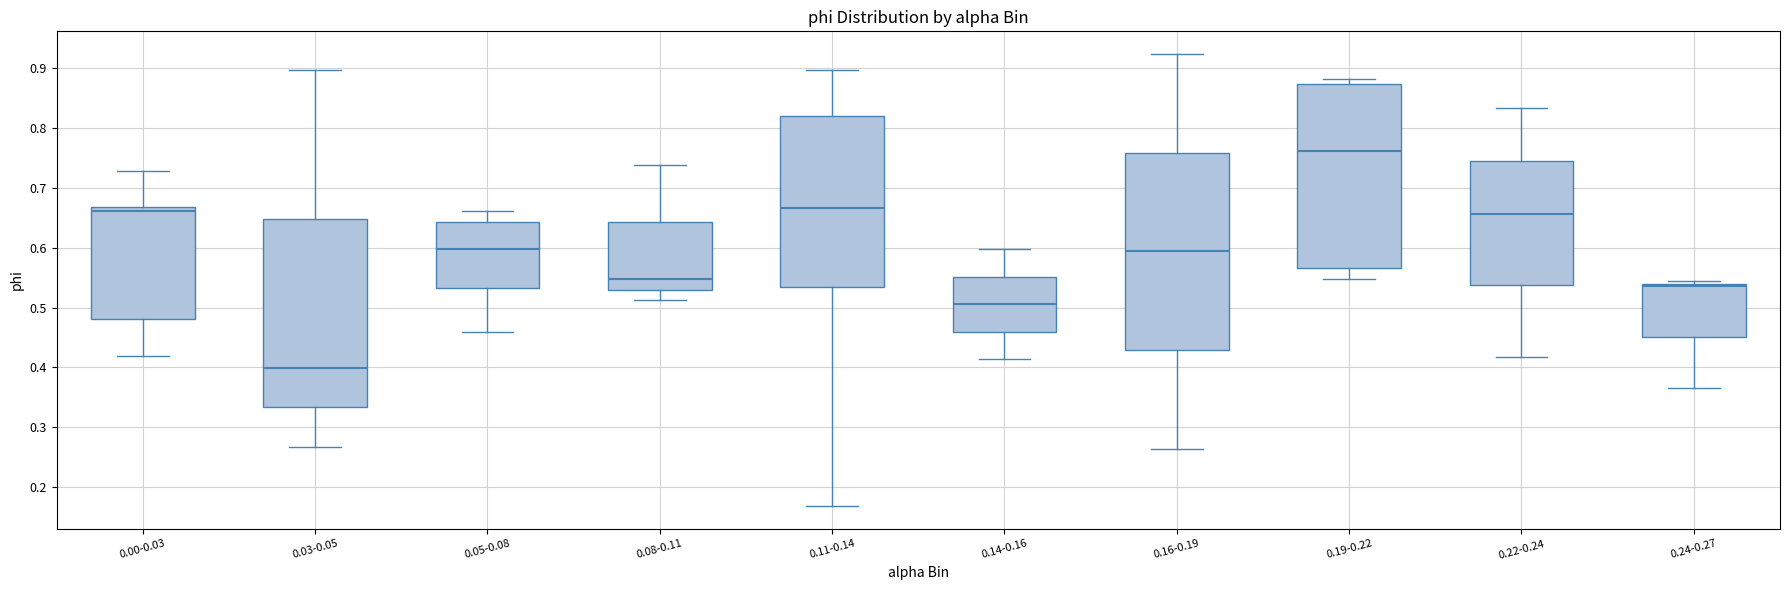

Reading left to right, transcribe this box plot: for each box, give where its median line is, the range the box spans, and where its two whiskers end, as read against the y-axis. The values are not printed on the chart, so give them approximately, as read against the axis.

0.00-0.03: median 0.66, box 0.48 to 0.67, whiskers 0.42 to 0.73
0.03-0.05: median 0.40, box 0.33 to 0.65, whiskers 0.27 to 0.90
0.05-0.08: median 0.60, box 0.53 to 0.64, whiskers 0.46 to 0.66
0.08-0.11: median 0.55, box 0.53 to 0.64, whiskers 0.51 to 0.74
0.11-0.14: median 0.67, box 0.53 to 0.82, whiskers 0.17 to 0.90
0.14-0.16: median 0.51, box 0.46 to 0.55, whiskers 0.41 to 0.60
0.16-0.19: median 0.59, box 0.43 to 0.76, whiskers 0.26 to 0.92
0.19-0.22: median 0.76, box 0.57 to 0.87, whiskers 0.55 to 0.88
0.22-0.24: median 0.66, box 0.54 to 0.74, whiskers 0.42 to 0.83
0.24-0.27: median 0.54 (just below the box's upper edge), box 0.45 to 0.54, whiskers 0.37 to 0.54 (just above the box's upper edge)